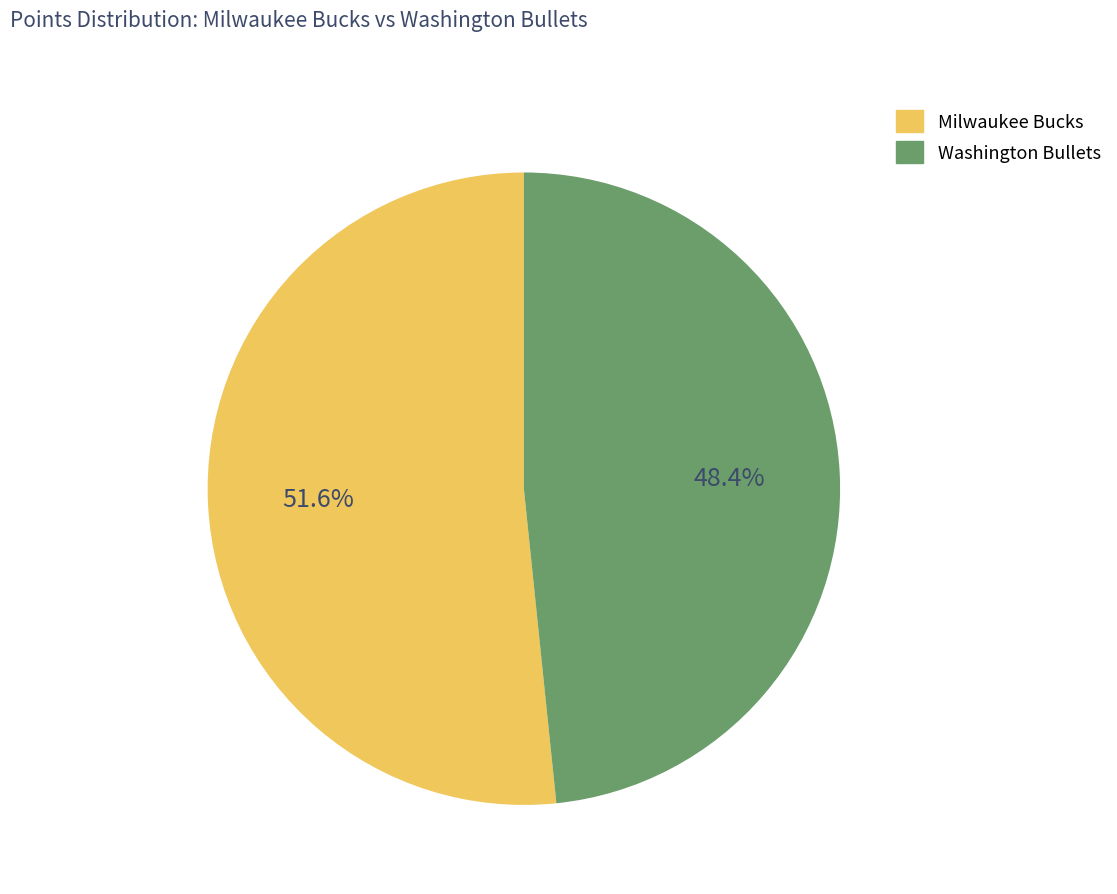

Combined, do Washington Bullets and Milwaukee Bucks account for over 50%?

Yes